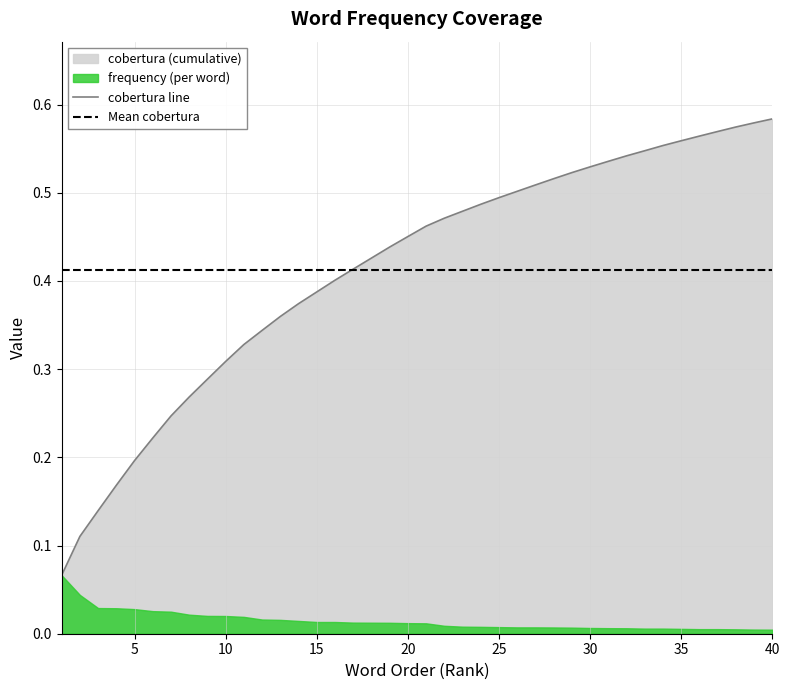

Reading left to right, transcribe all the data shown in this chart.

1=0.1	2=0.1	3=0.1	4=0.2	5=0.2	6=0.2	7=0.2	8=0.3	9=0.3	10=0.3	11=0.3	12=0.3	13=0.4	14=0.4	15=0.4	16=0.4	17=0.4	18=0.4	19=0.4	20=0.5	21=0.5	22=0.5	23=0.5	24=0.5	25=0.5	26=0.5	27=0.5	28=0.5	29=0.5	30=0.5	31=0.5	32=0.5	33=0.5	34=0.6	35=0.6	36=0.6	37=0.6	38=0.6	39=0.6	40=0.6